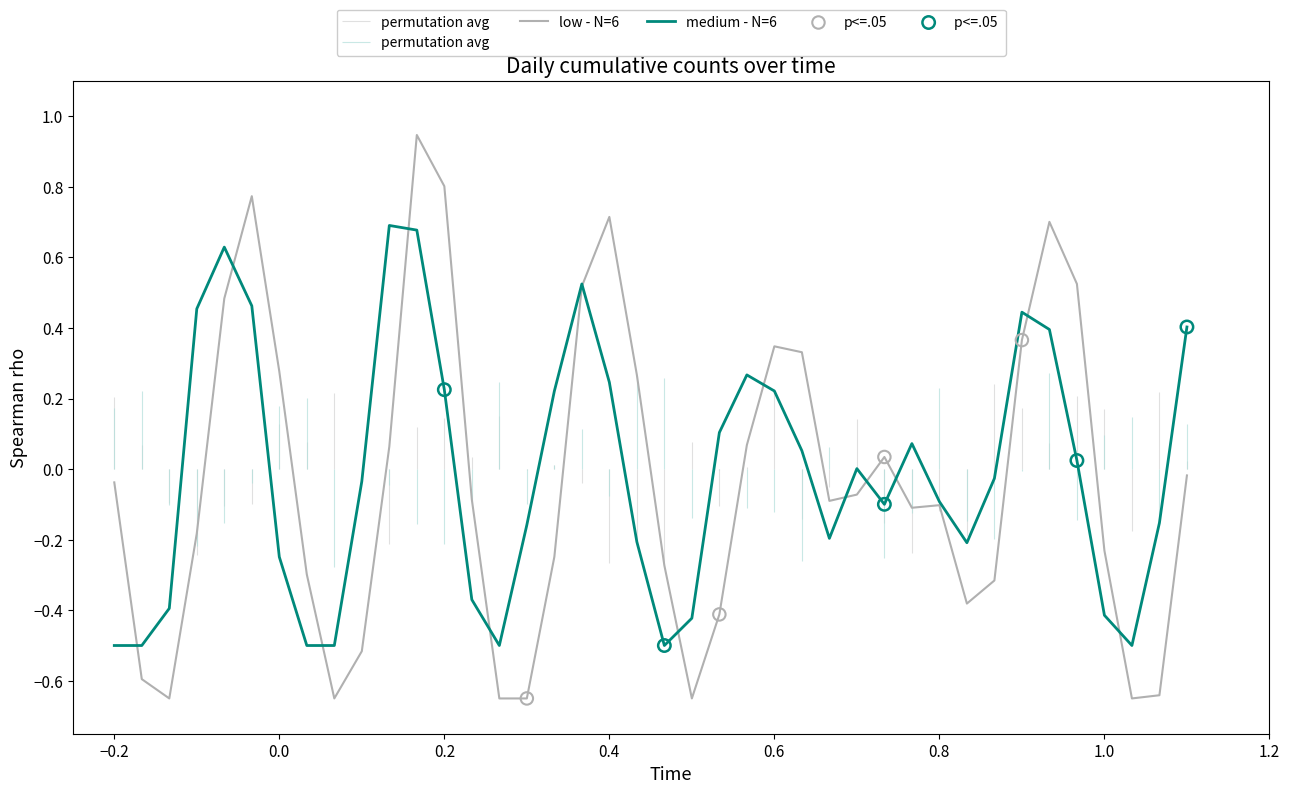

Which series has the largest total across all categories?

medium - N=6